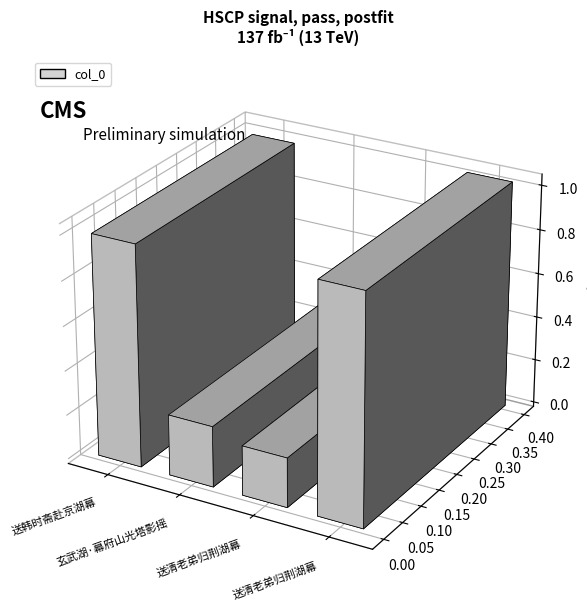

Are the bars horizontal?

No